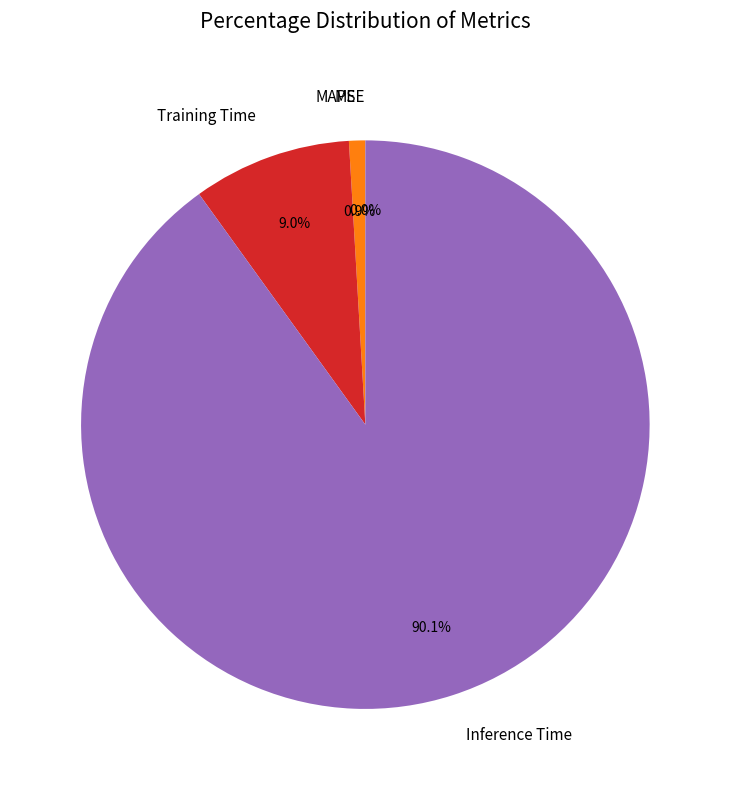

To the nearest percent, what is the difference between the Inference Time and MSE slice percentages?

90%